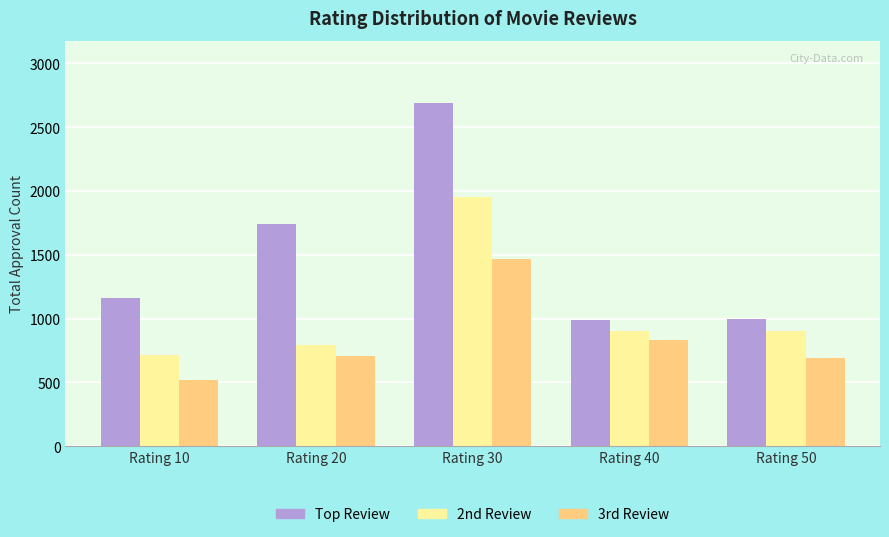

What are all the series names shown in the legend?

Top Review, 2nd Review, 3rd Review